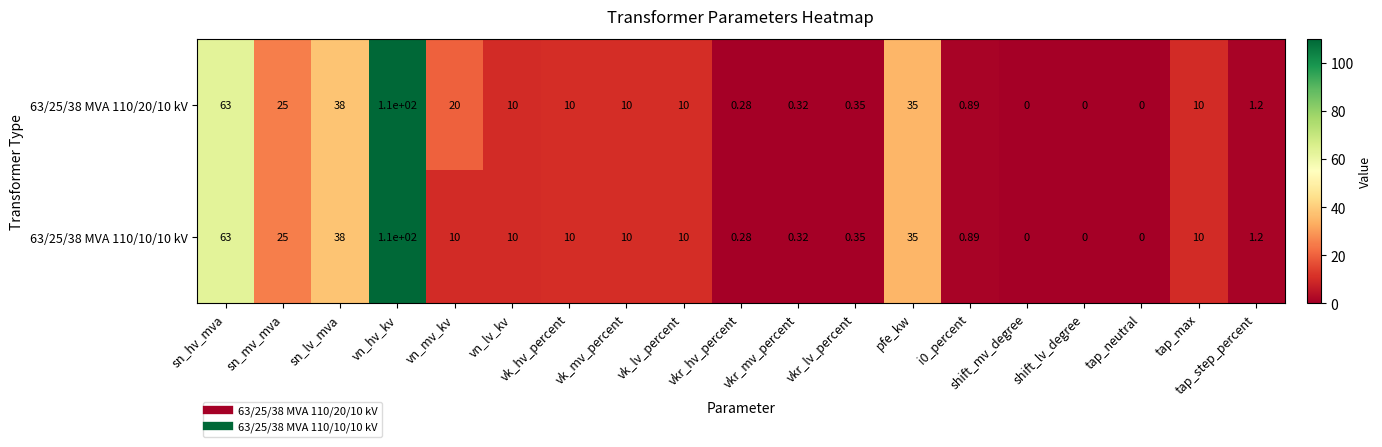

List the series in order of their overall mean, highest first.

63/25/38 MVA 110/20/10 kV, 63/25/38 MVA 110/10/10 kV